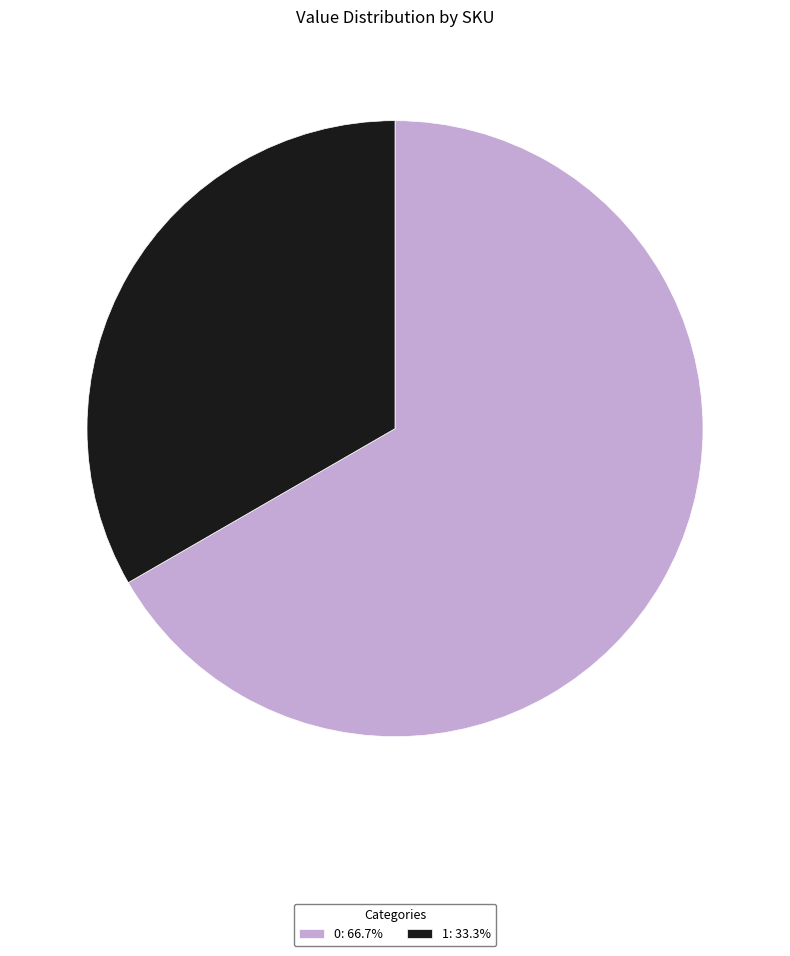

How many slices are in this pie chart?

2